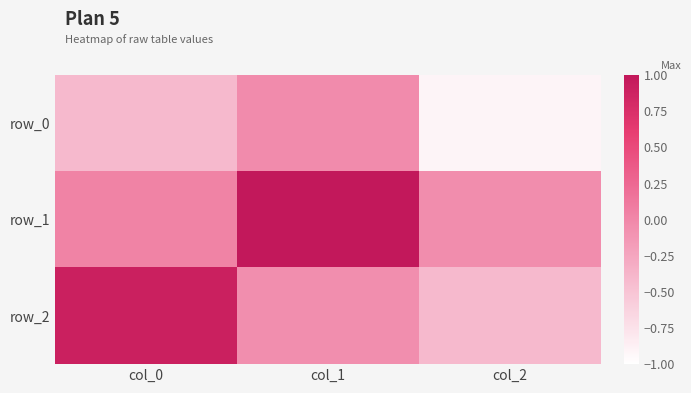

Between col_0 and col_1, which series saw the biggest shift?

row_2